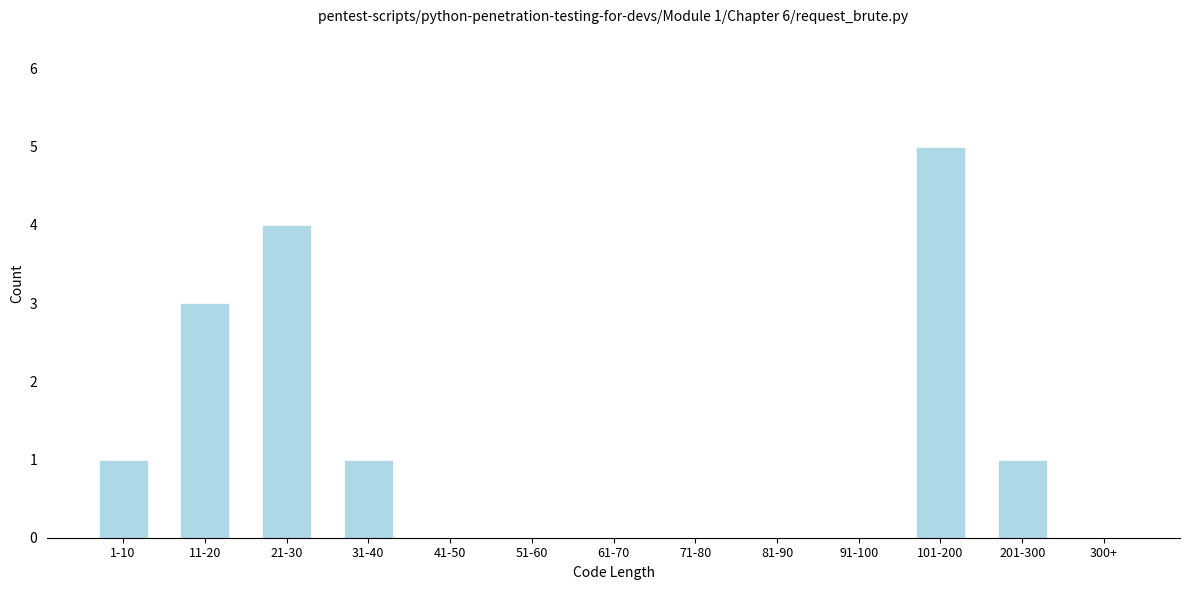

Reading left to right, list all the values displayed in this chart.

1-10=1	11-20=3	21-30=4	31-40=1	41-50=0	51-60=0	61-70=0	71-80=0	81-90=0	91-100=0	101-200=5	201-300=1	300+=0